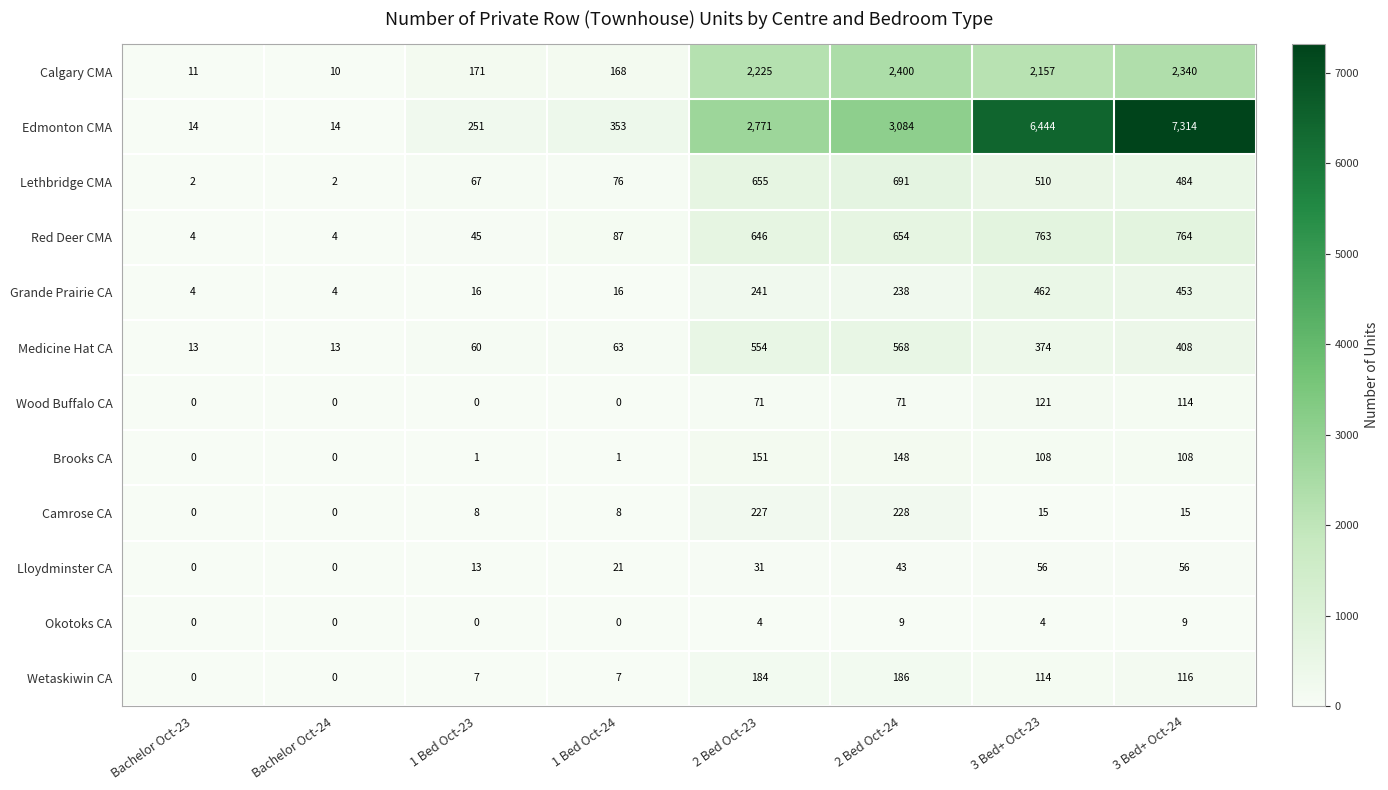

The value of Wetaskiwin CA at 1 Bed Oct-24 is 10. True or false?

False